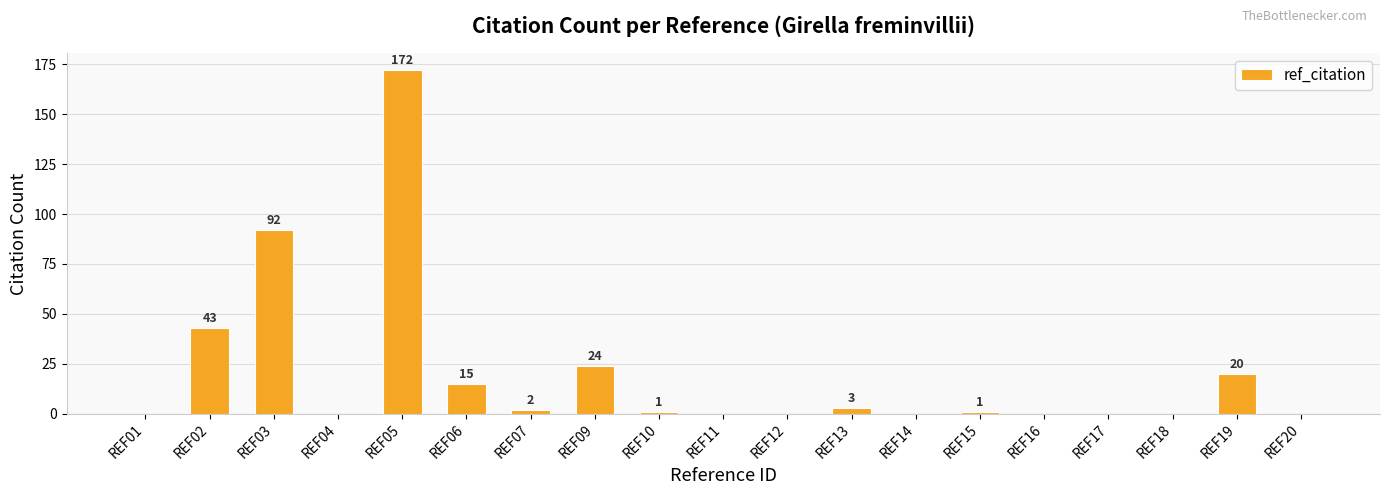

What is the greatest value displayed?

172